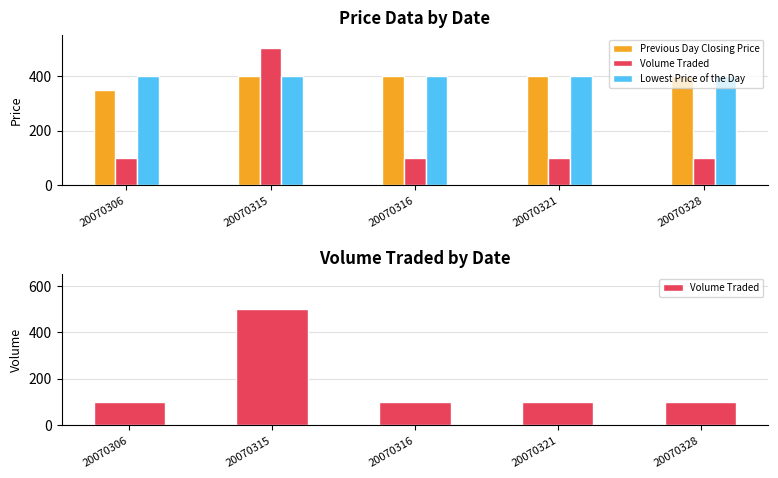

Which series has the widest spread of values?

Volume Traded